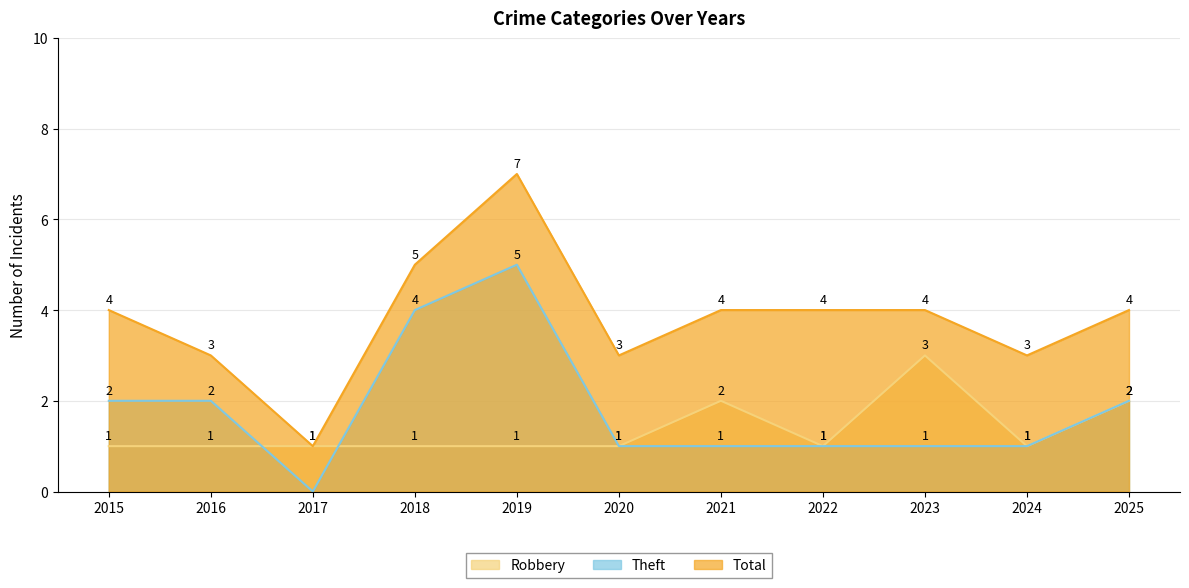

What is the total value across all series at 2023?

8